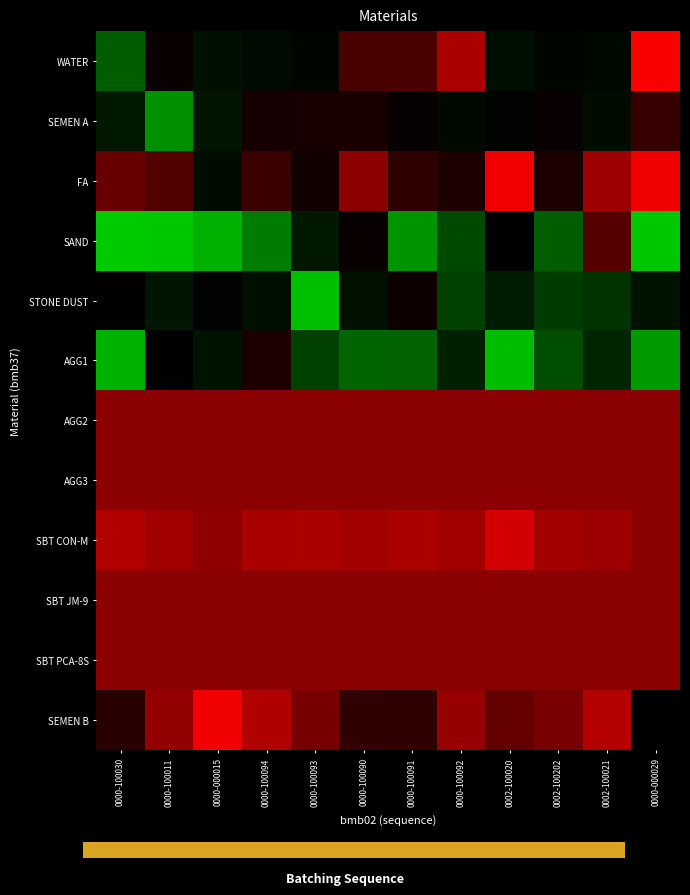

At how many categories does at least one series exceed 0?

12